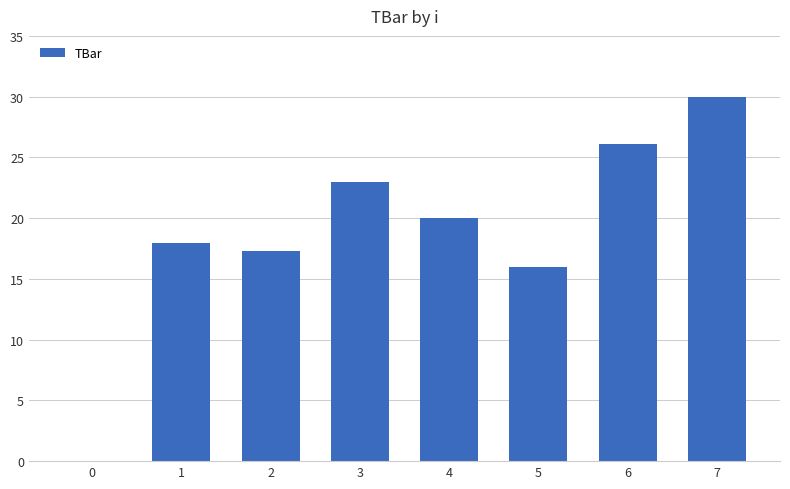

Between 4 and 5, which is larger?

4